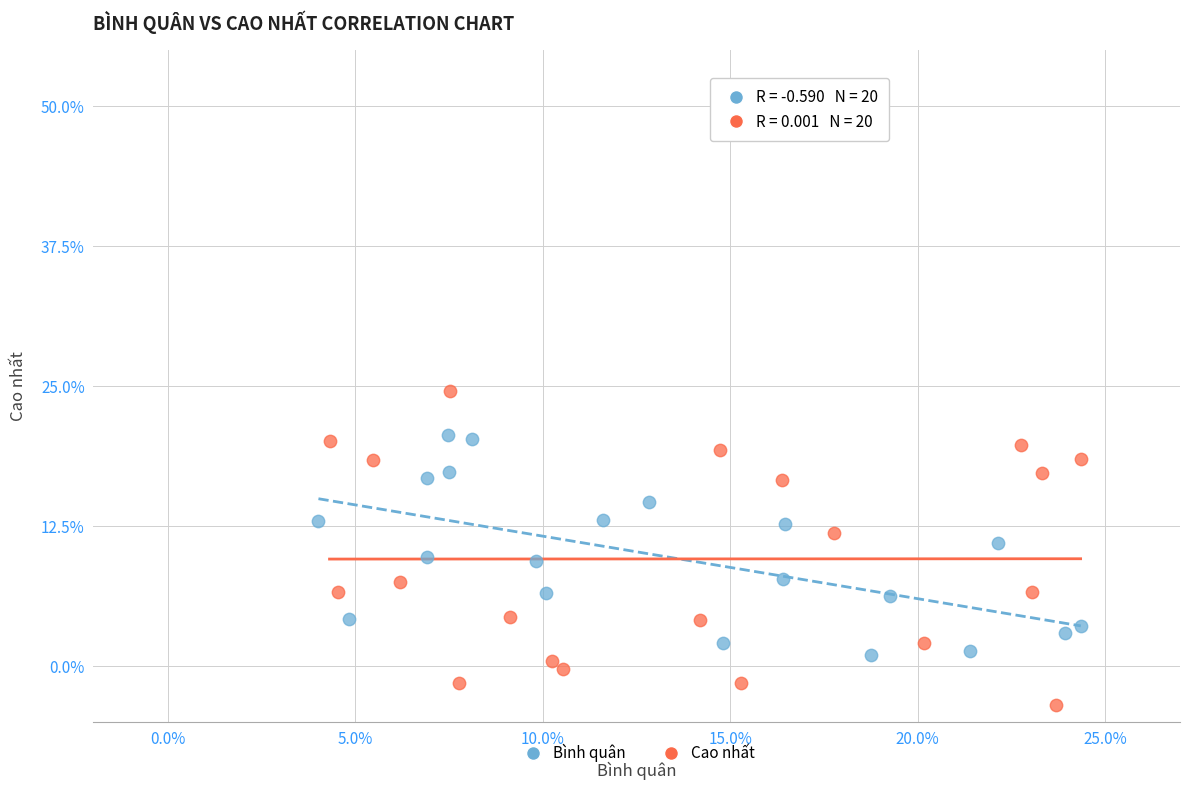

Which series has the largest Y range (max minus min)?

Cao nhất